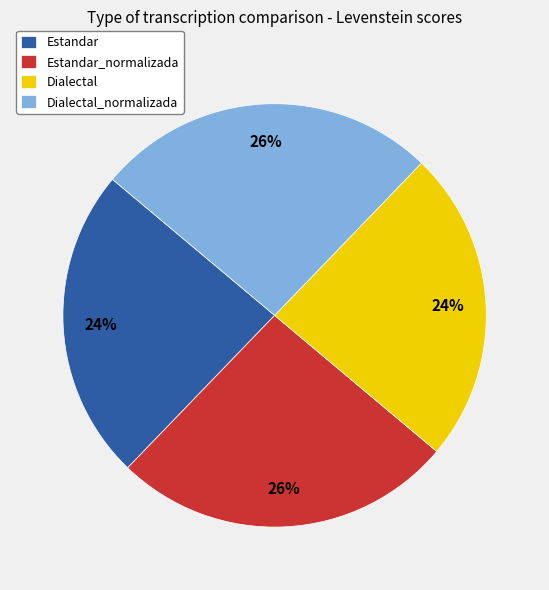

What percentage is the Dialectal_normalizada slice, to the nearest percent?

26%